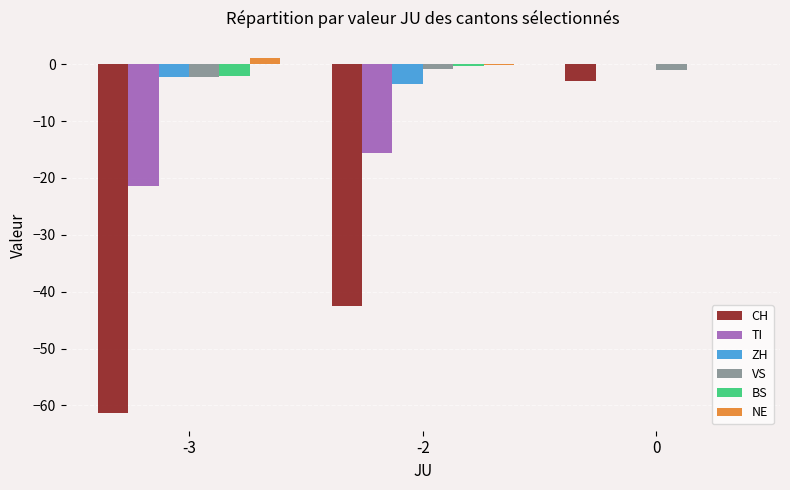

Between -2 and 0, which series saw the biggest shift?

CH